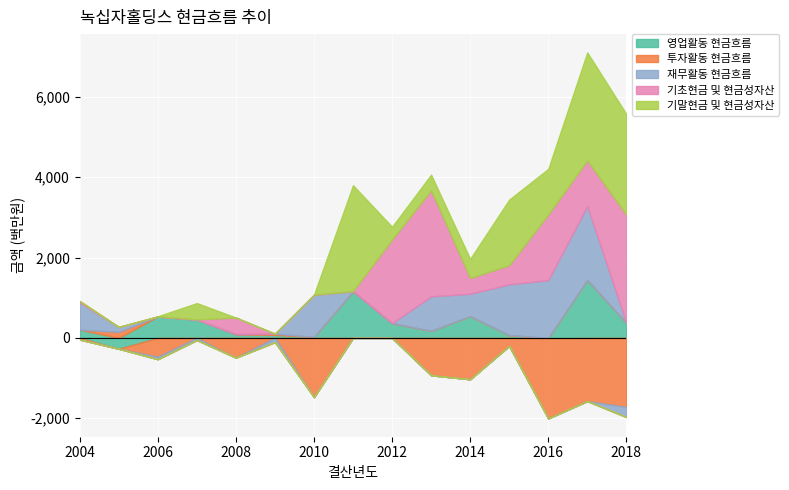

Which series has the widest spread of values?

기초현금 및 현금성자산